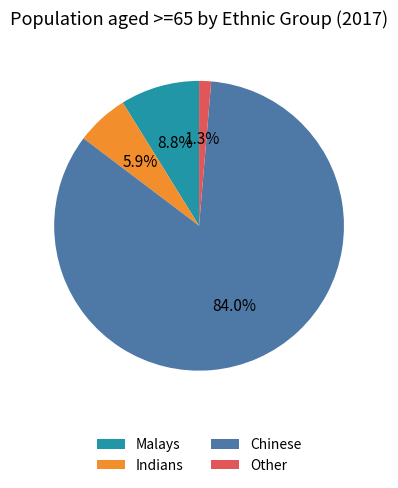

The Other slice represents 9% of the pie. True or false?

False